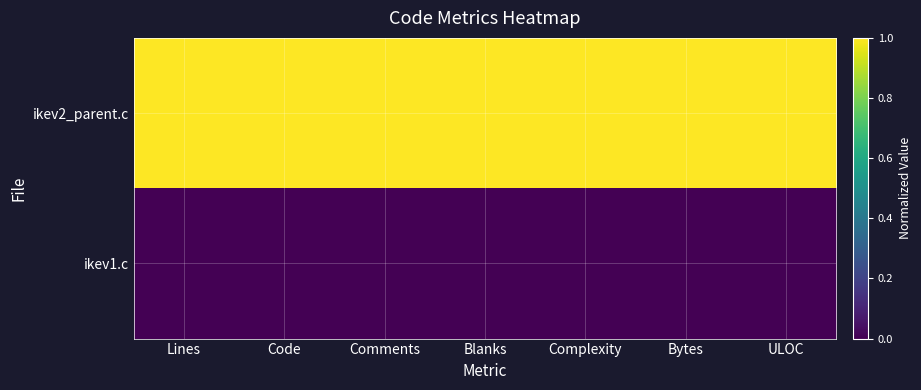

Reading left to right, what are all the values shown in this chart?

ikev2_parent.c: Lines=1.0	Code=1.0	Comments=1.0	Blanks=1.0	Complexity=1.0	Bytes=1.0	ULOC=1.0
ikev1.c: Lines=0.0	Code=0.0	Comments=0.0	Blanks=0.0	Complexity=0.0	Bytes=0.0	ULOC=0.0